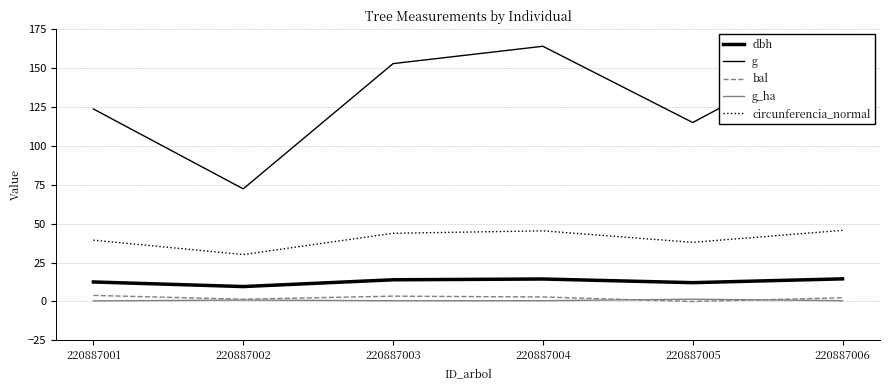

What is the value of the circunferencia_normal point at the 5th from the left?

38.0